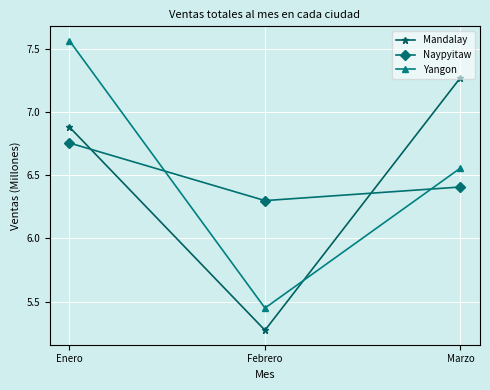

Rank the categories by Naypyitaw value from lowest to highest.

Febrero, Marzo, Enero